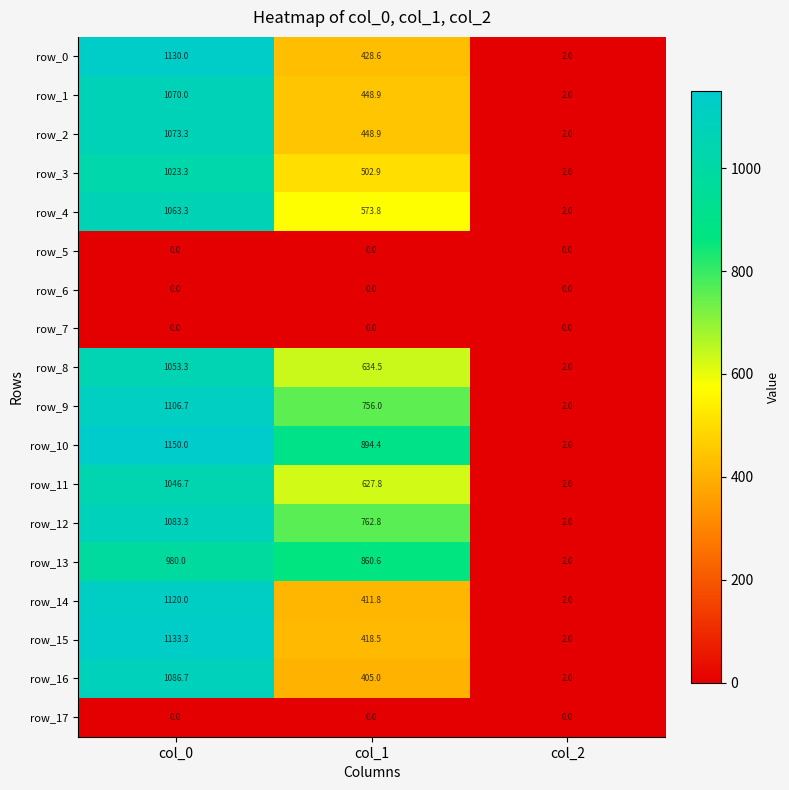

Which series changed the most between col_0 and col_2?

row_10